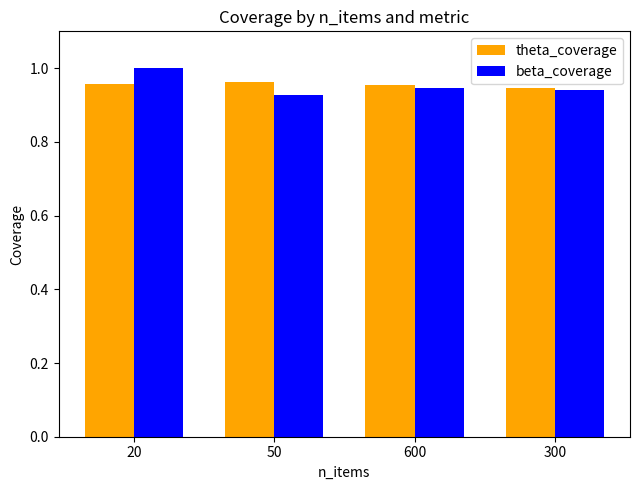

At which category is the sum across all series the highest?

20